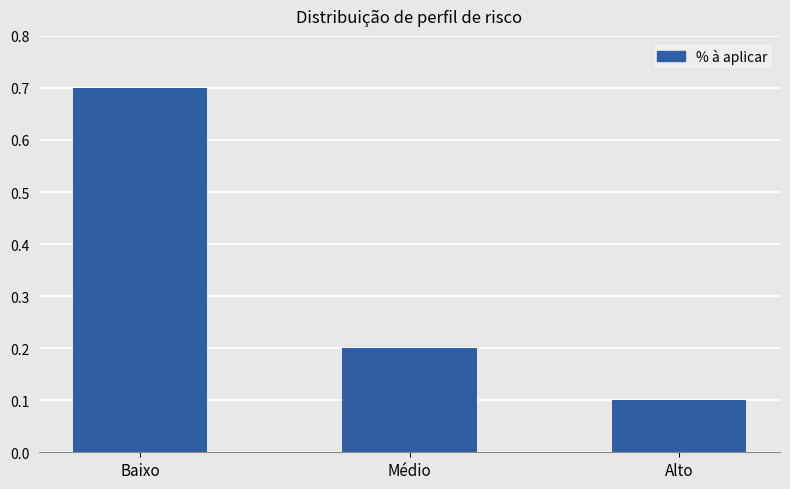

What is the change in value from Baixo to Alto?

-0.6